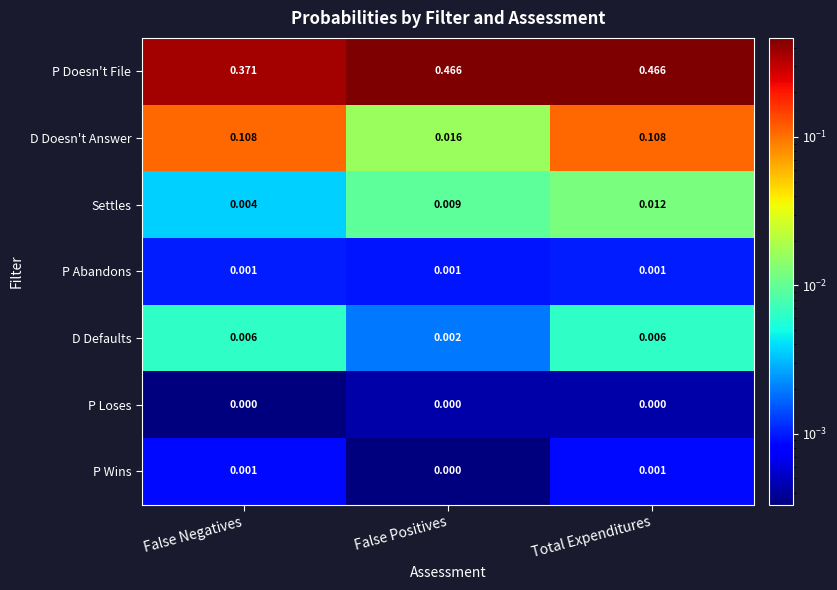

Which series has the widest spread of values?

P Doesn't File